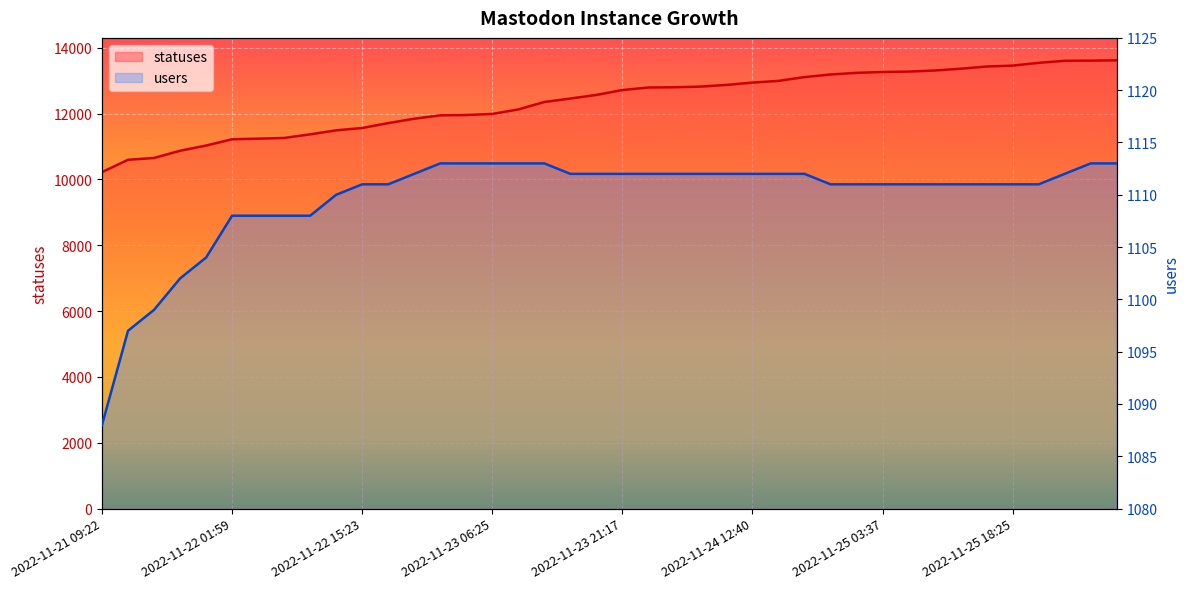

What is the average value of the users series?

1110